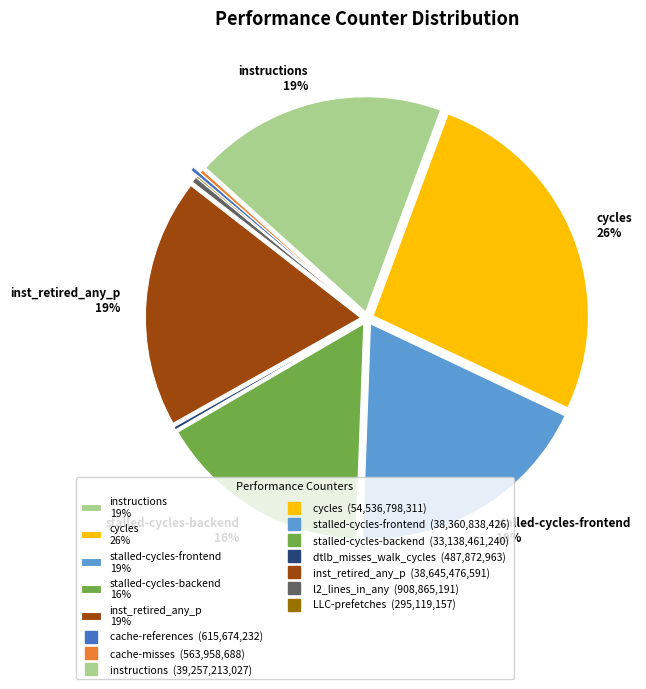

Is there any slice that represents more than half of the pie?

No